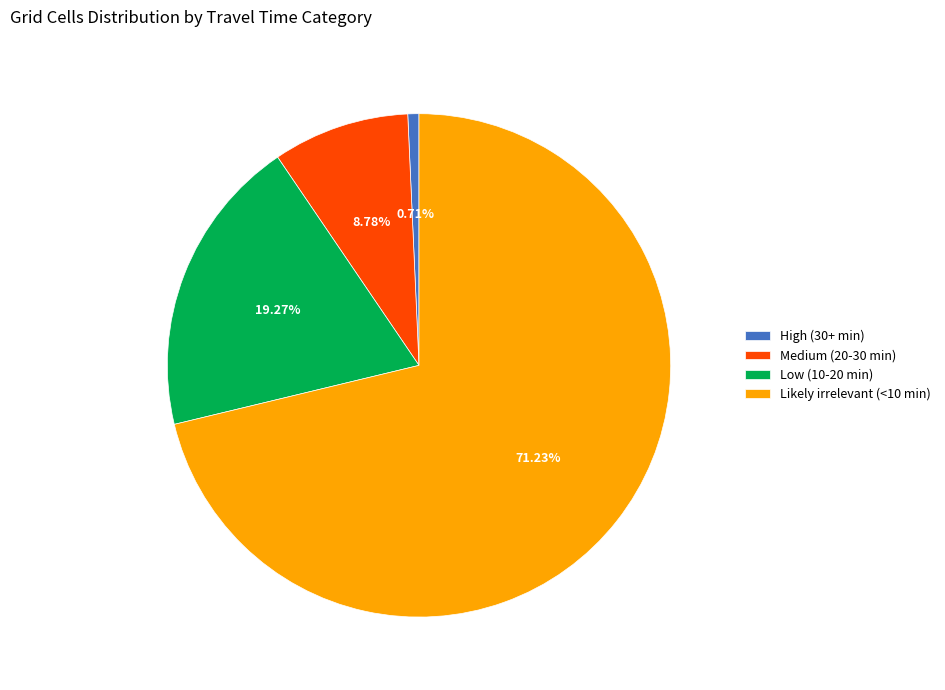

Which has a higher value, Likely irrelevant (<10 min) or High (30+ min)?

Likely irrelevant (<10 min)